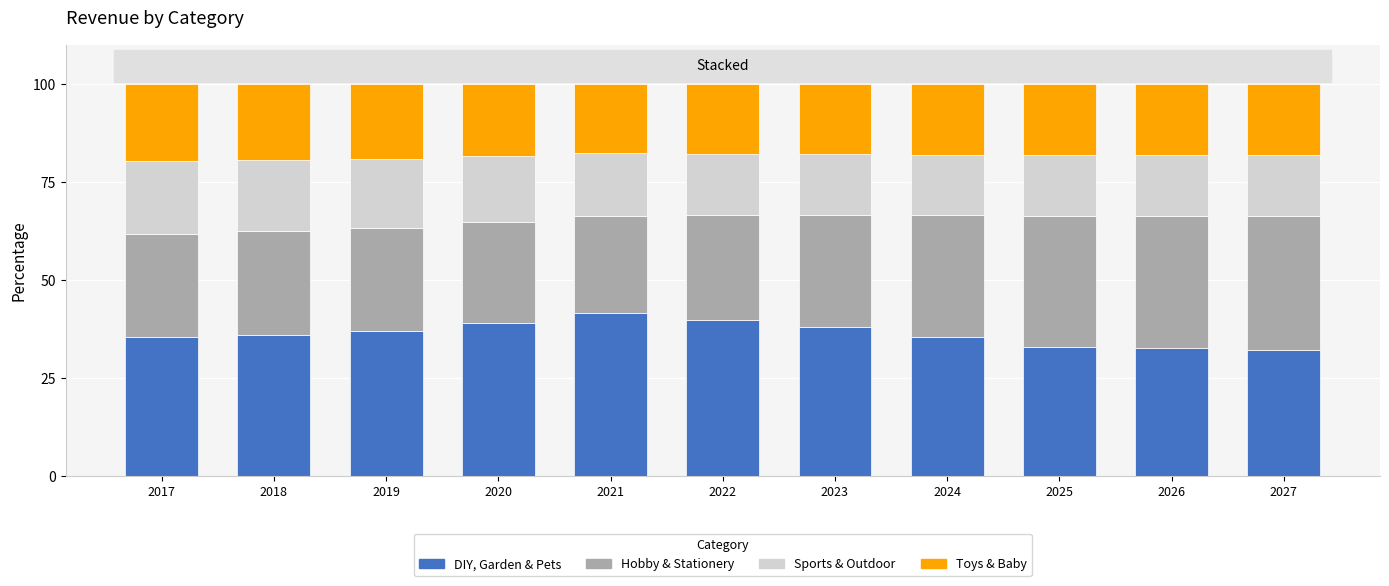

What is the difference between the second highest and second lowest values in the DIY, Garden & Pets series?

7.2